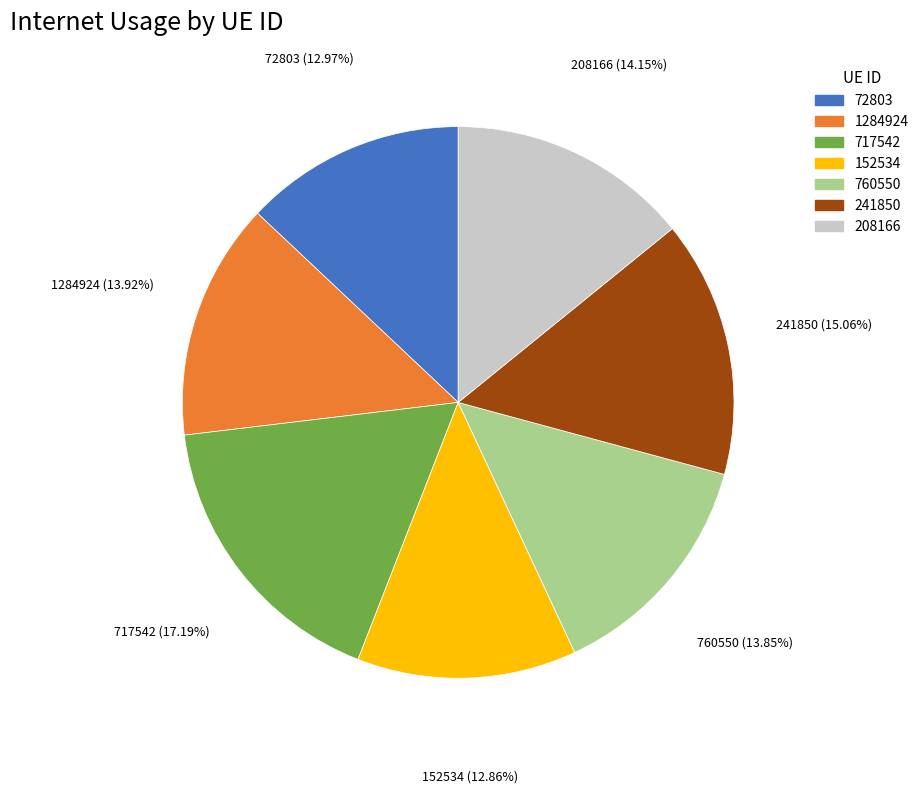

What is the largest slice in the pie chart?

717542